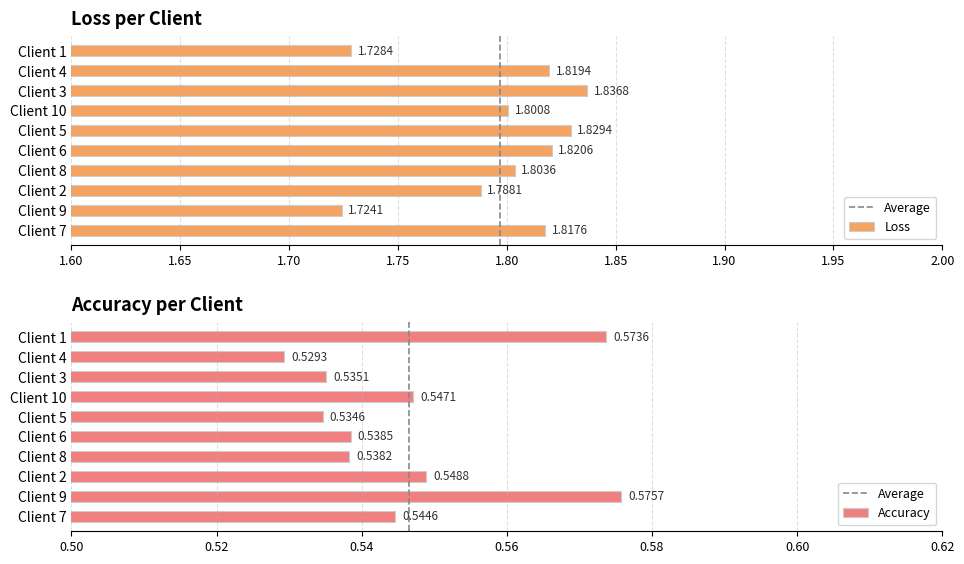

The Accuracy series shows 0.7 at Client 6. True or false?

False